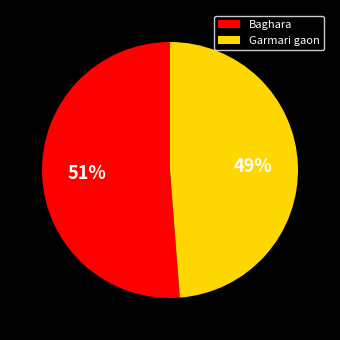

How many slices are in this pie chart?

2